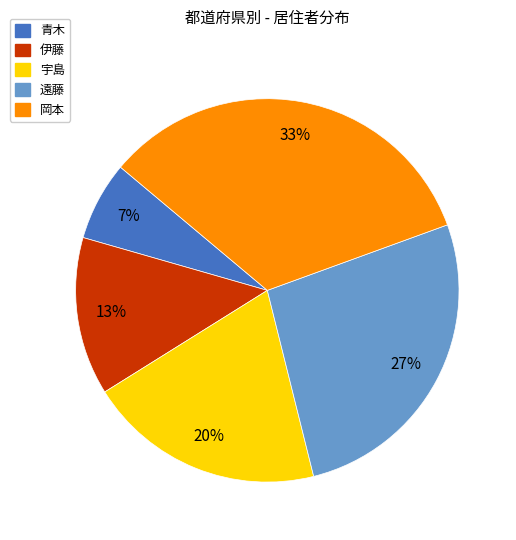

To the nearest percent, what percentage of the pie is 宇島?

20%